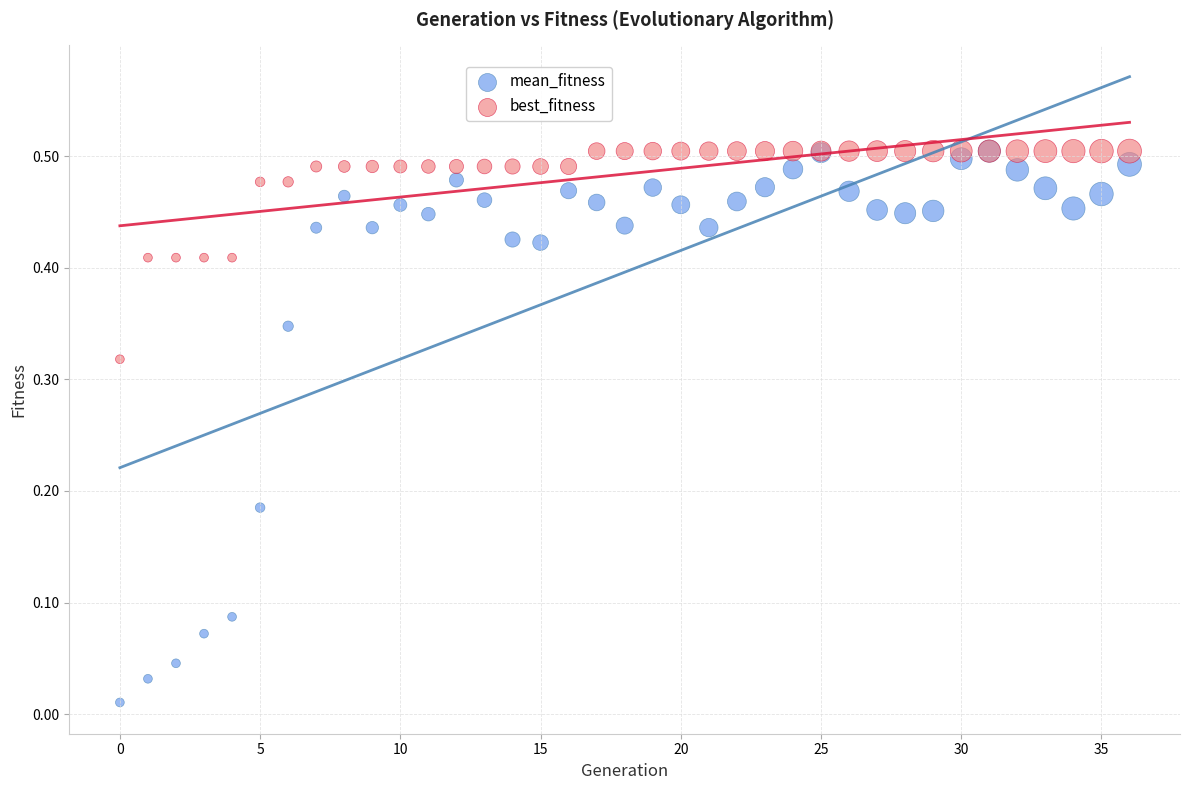

Which series contains the lowest Y value?

mean_fitness